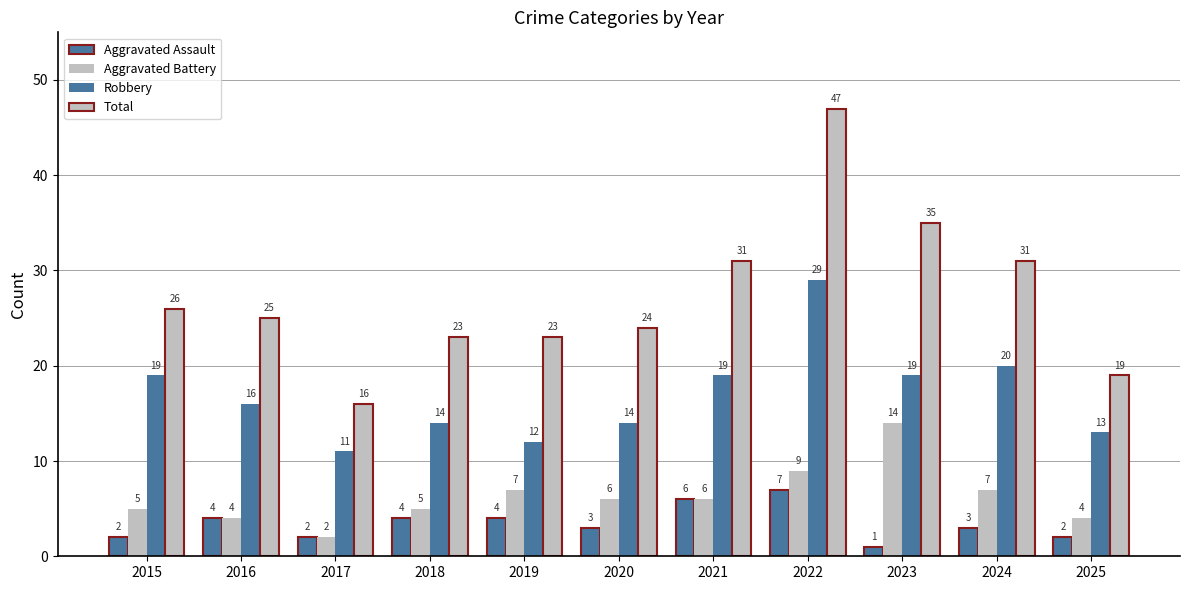

Is the value of Total at 2019 greater than the value of Aggravated Battery at 2018?

Yes